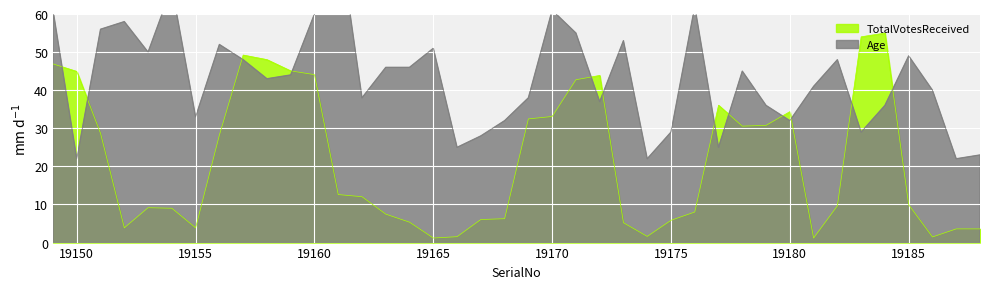

What is the value of the TotalVotesReceived point at the 30th from the left?

30.6